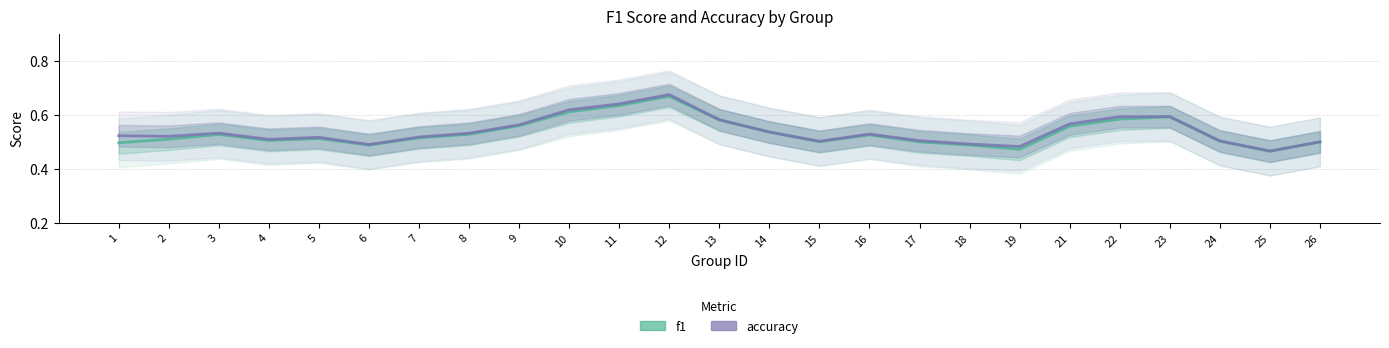

The value of f1 at 24 is 0.7. True or false?

False